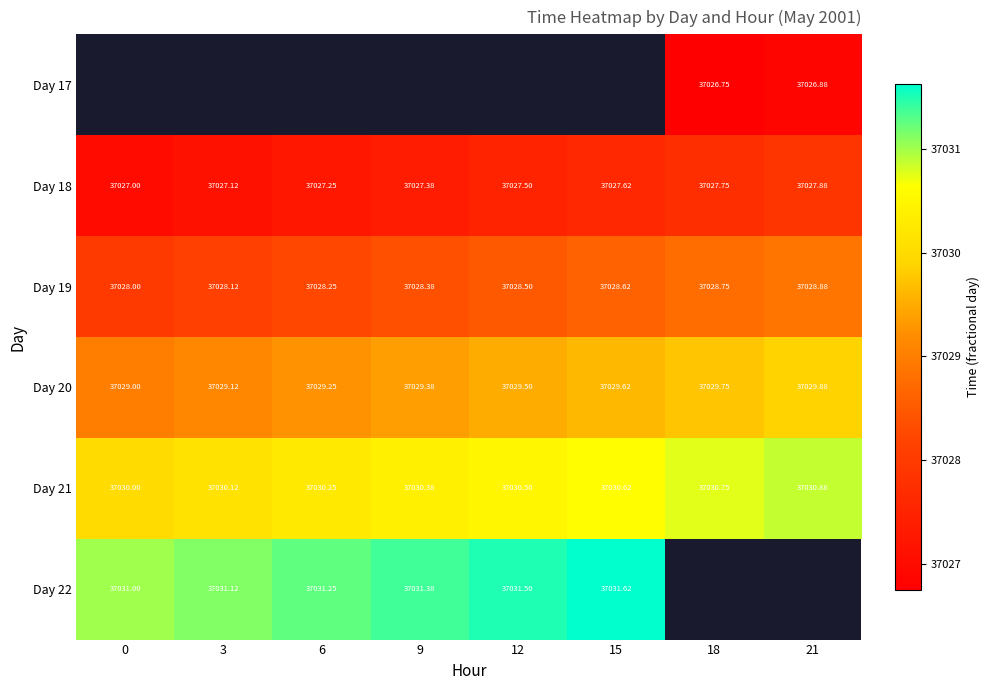

How many distinct data groups are displayed?

6